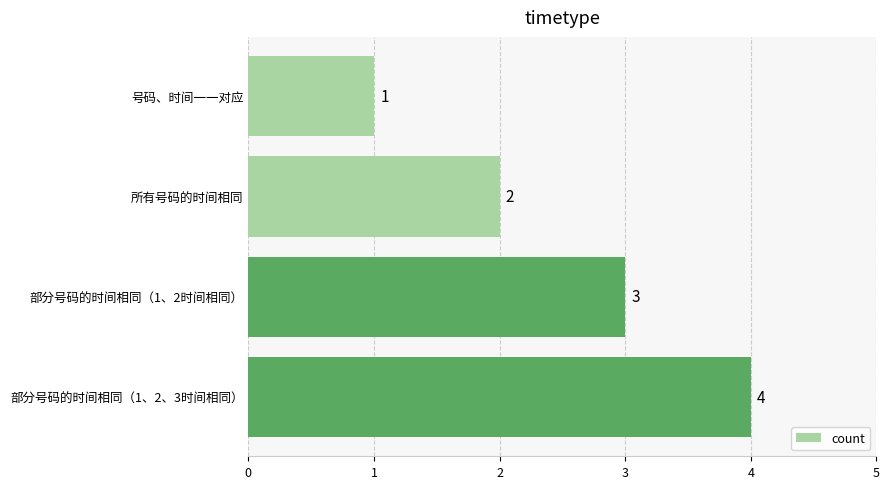

Which category has the lowest value across all series?

号码、时间一一对应